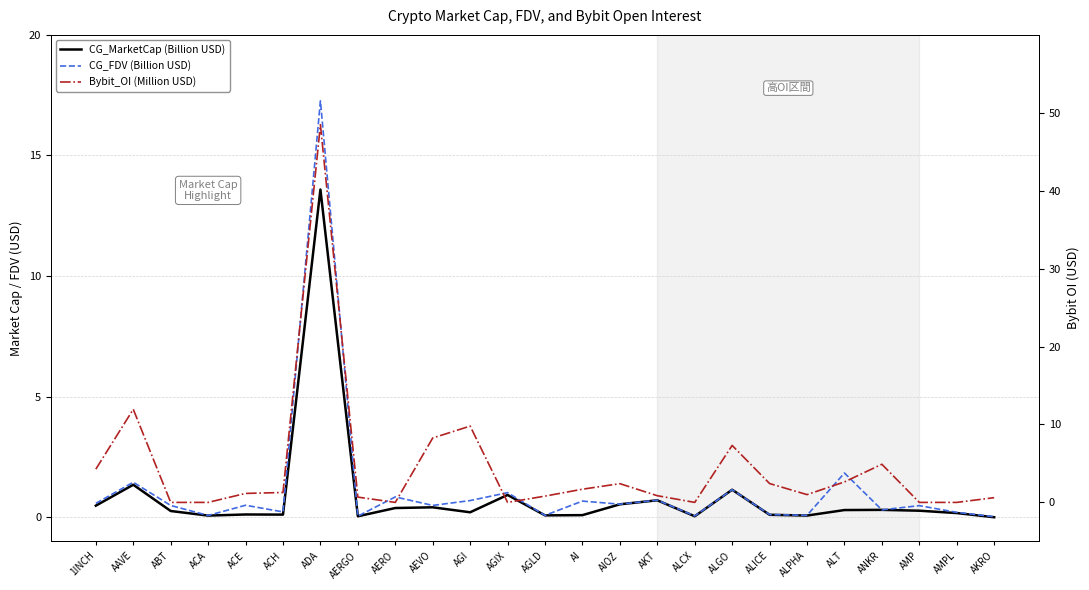

The value of Bybit_OI (Million USD) at ACA is 0.0. True or false?

True